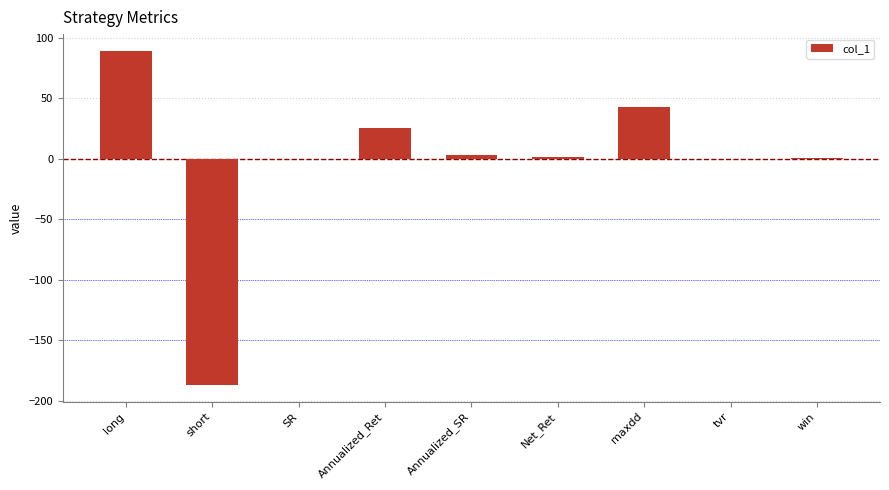

At which category does the chart reach its peak across all series?

long